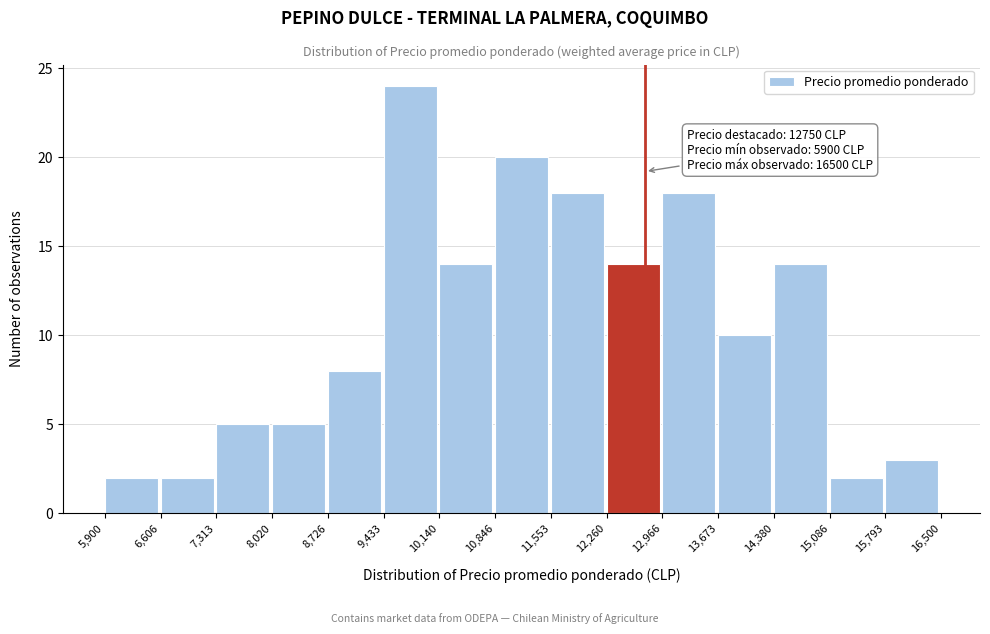

Over which range of the x-axis is the bar tallest?

9,433 to 10,140